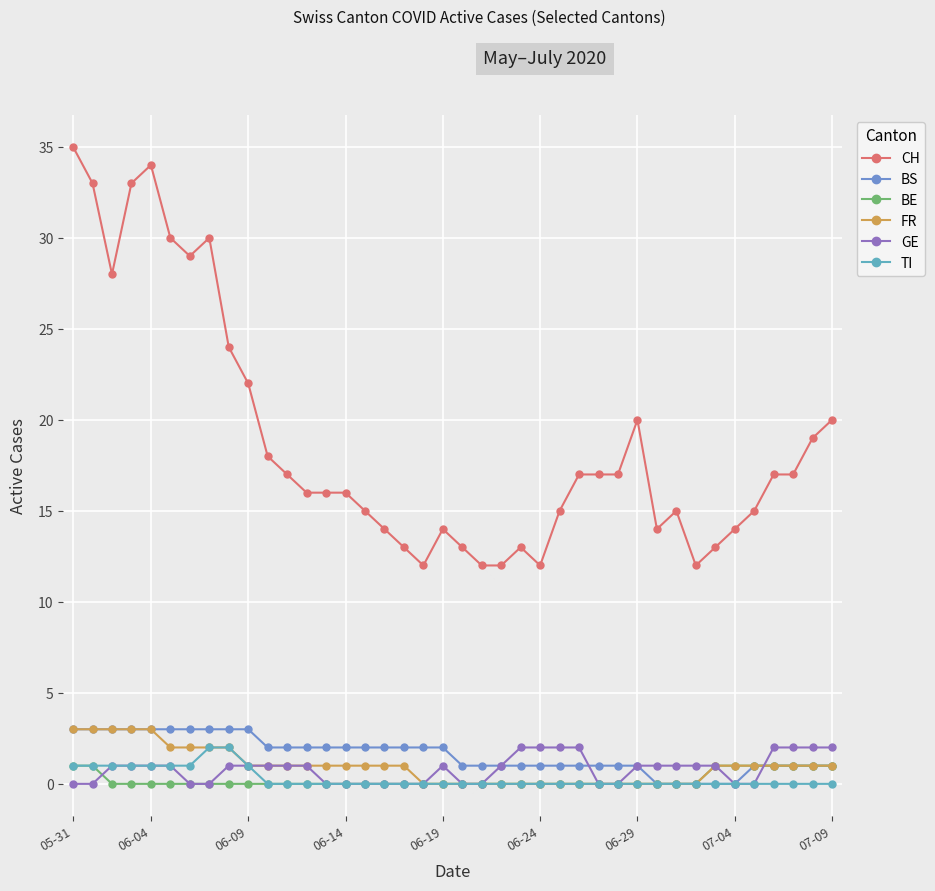

Which label corresponds to the largest value in the chart?

05-31